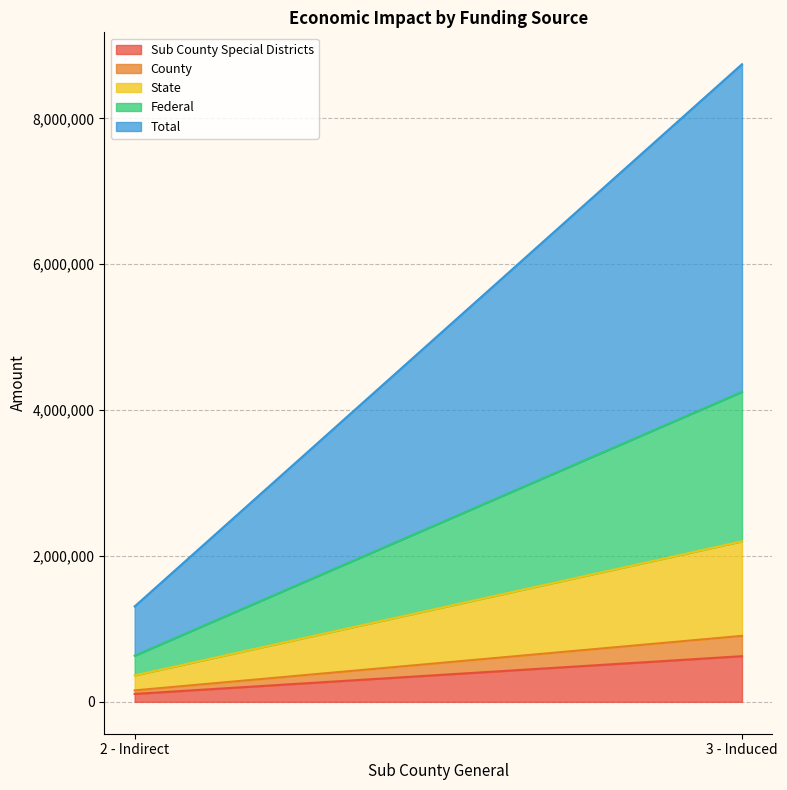

At which label is Total closest to 2583803?

2 - Indirect